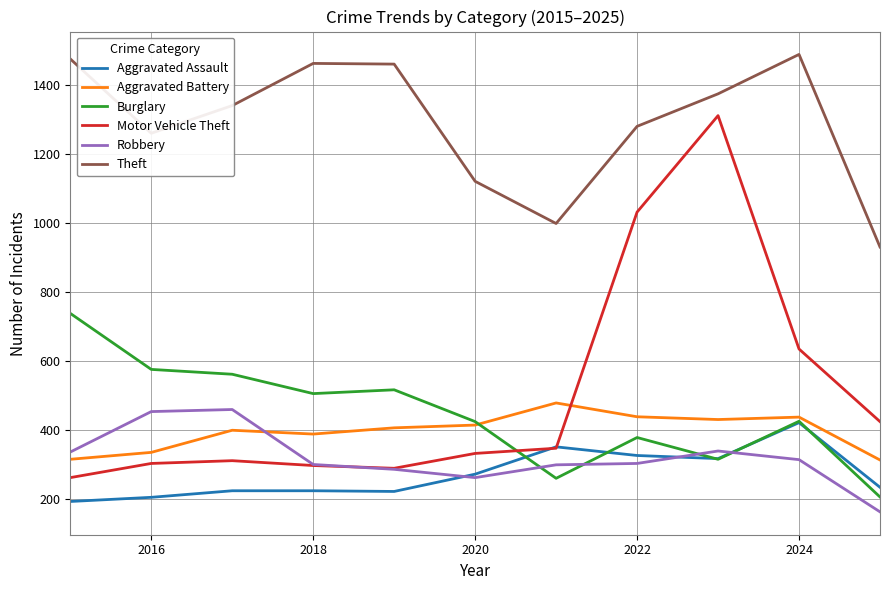

List the series in order of their peak value, lowest first.

Aggravated Assault, Robbery, Aggravated Battery, Burglary, Motor Vehicle Theft, Theft